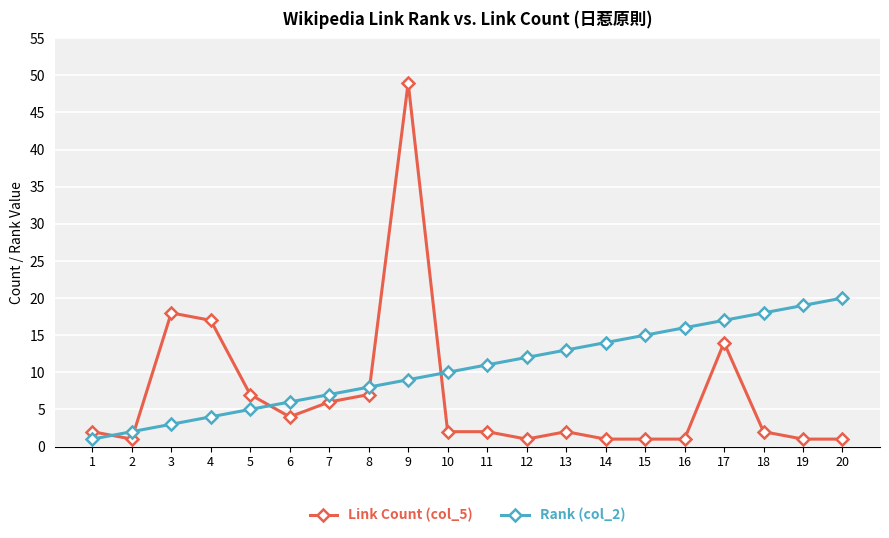

Does the chart have visible grid lines?

Yes